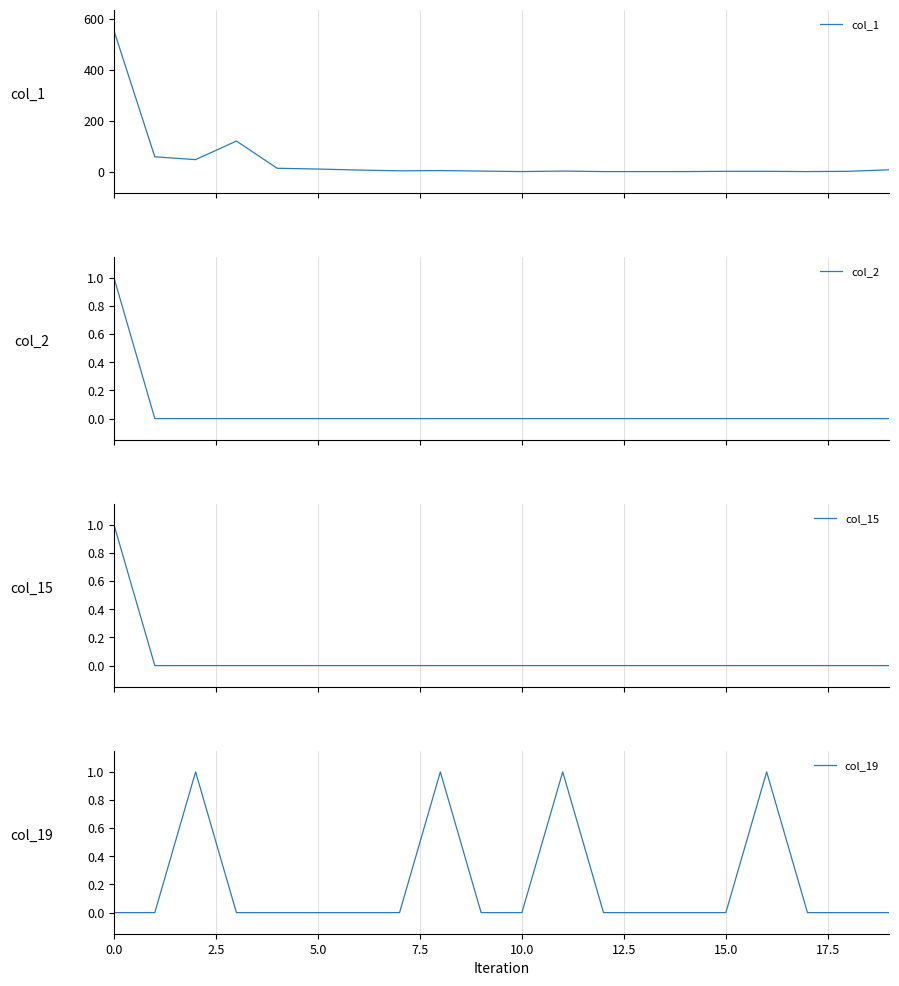

How many values in the col_2 series exceed 0?

1